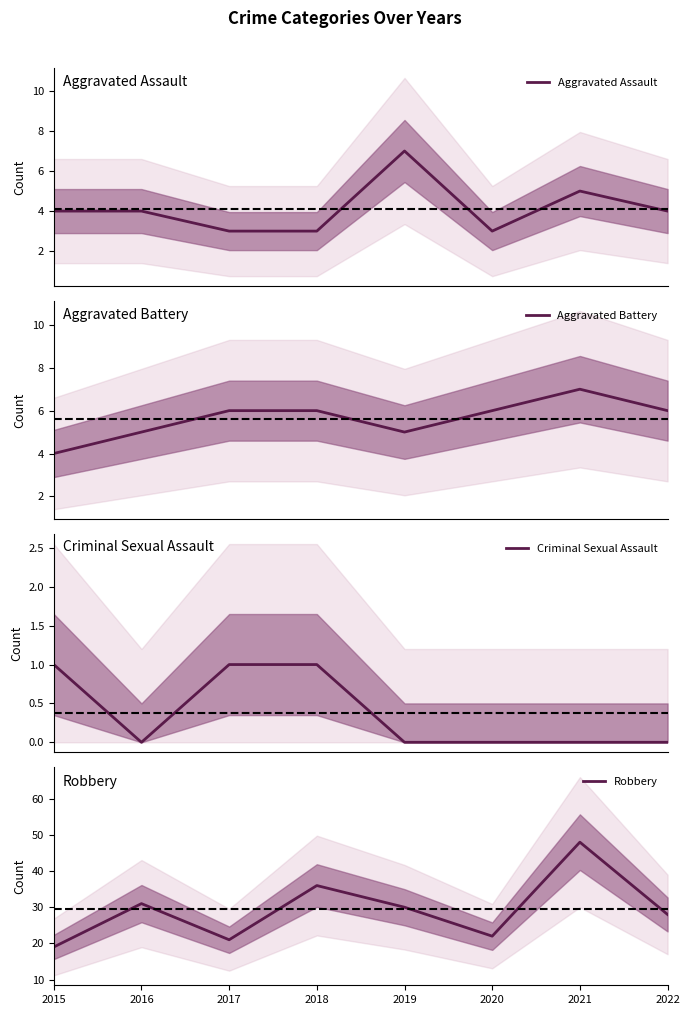

Reading left to right, list all the values displayed in this chart.

Aggravated Assault: 4	4	3	3	7	3	5	4
Aggravated Battery: 4	5	6	6	5	6	7	6
Criminal Sexual Assault: 1	0	1	1	0	0	0	0
Robbery: 19	31	21	36	30	22	48	28